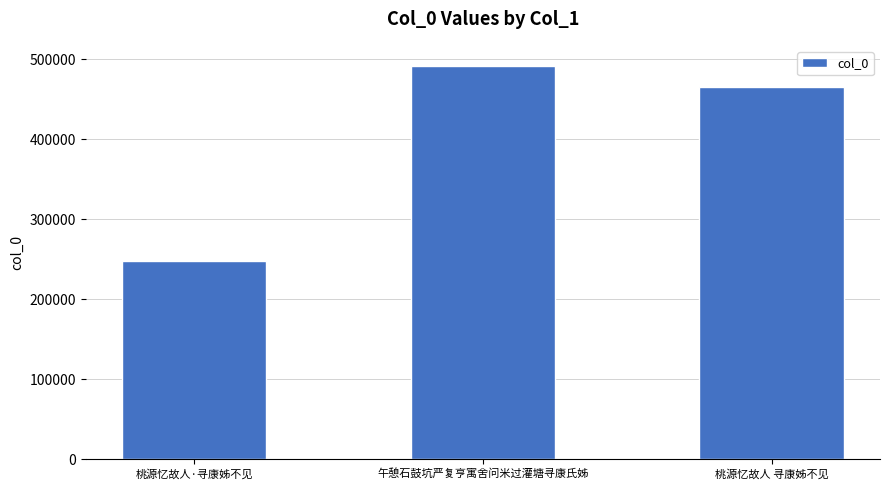

What is the label of the 3rd bar from the left?

桃源忆故人 寻康姊不见